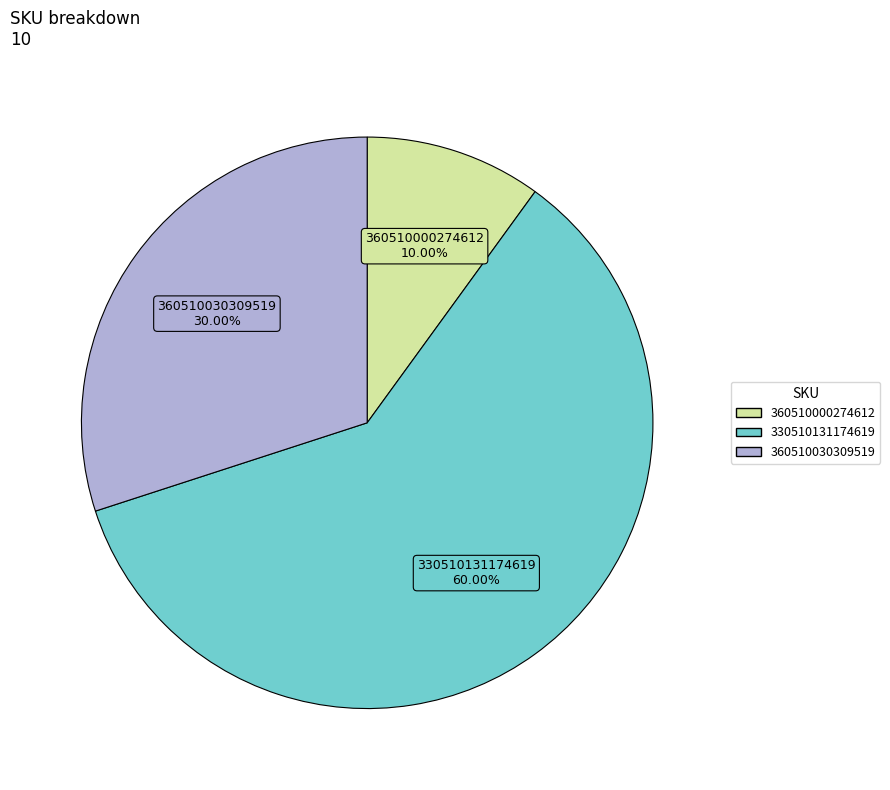

How many segments does this pie chart have?

3